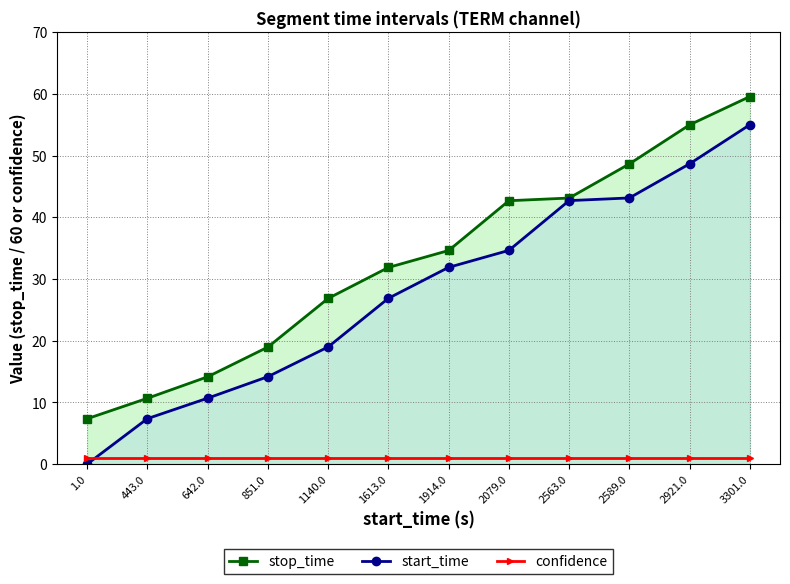

What is the average value of the start_time series?

27.9